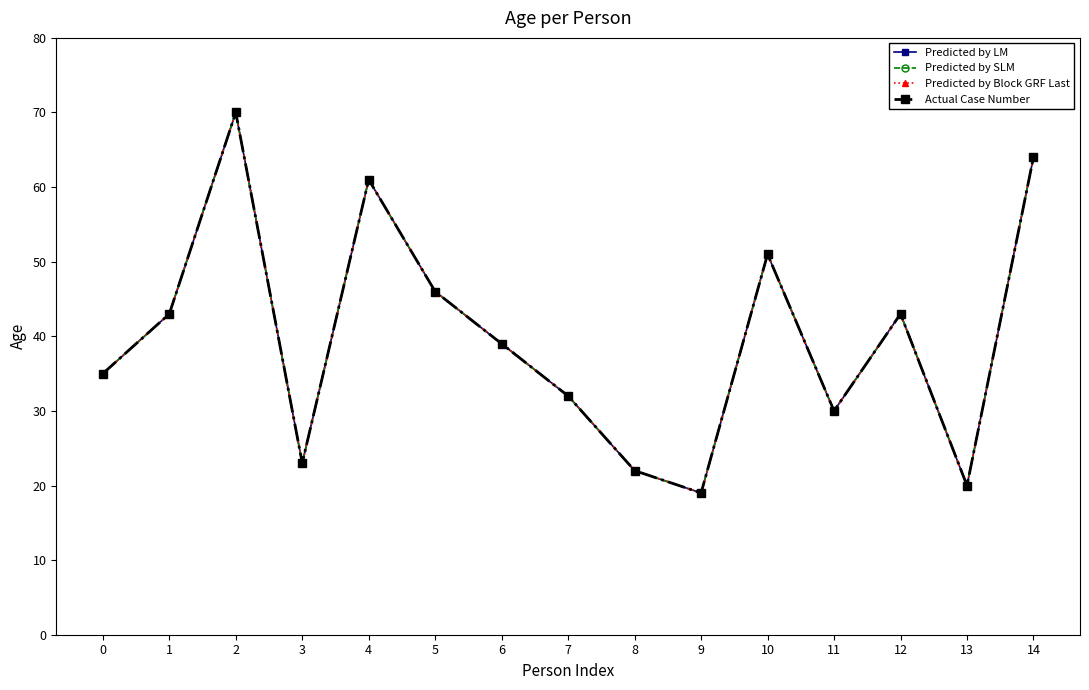

What is the value of the Predicted by Block GRF Last point at the 4th from the left?

23